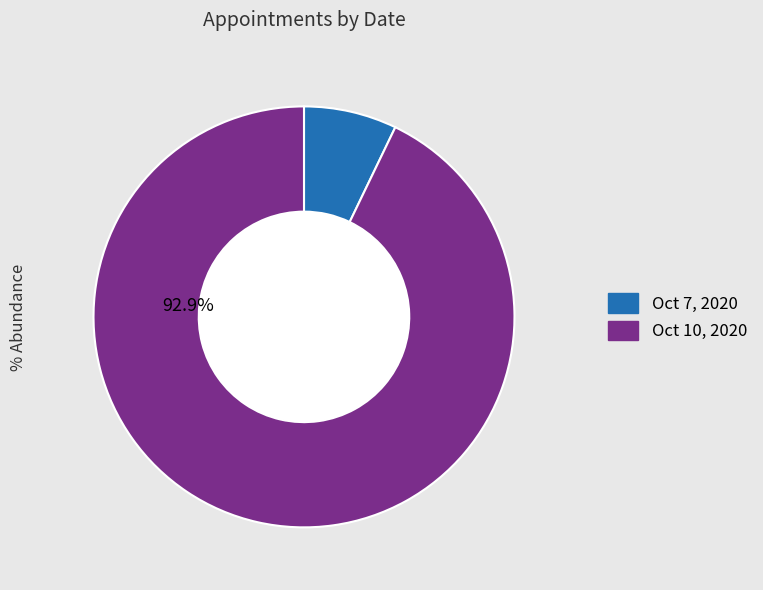

Rank the categories by value from highest to lowest.

Oct 10, 2020, Oct 7, 2020